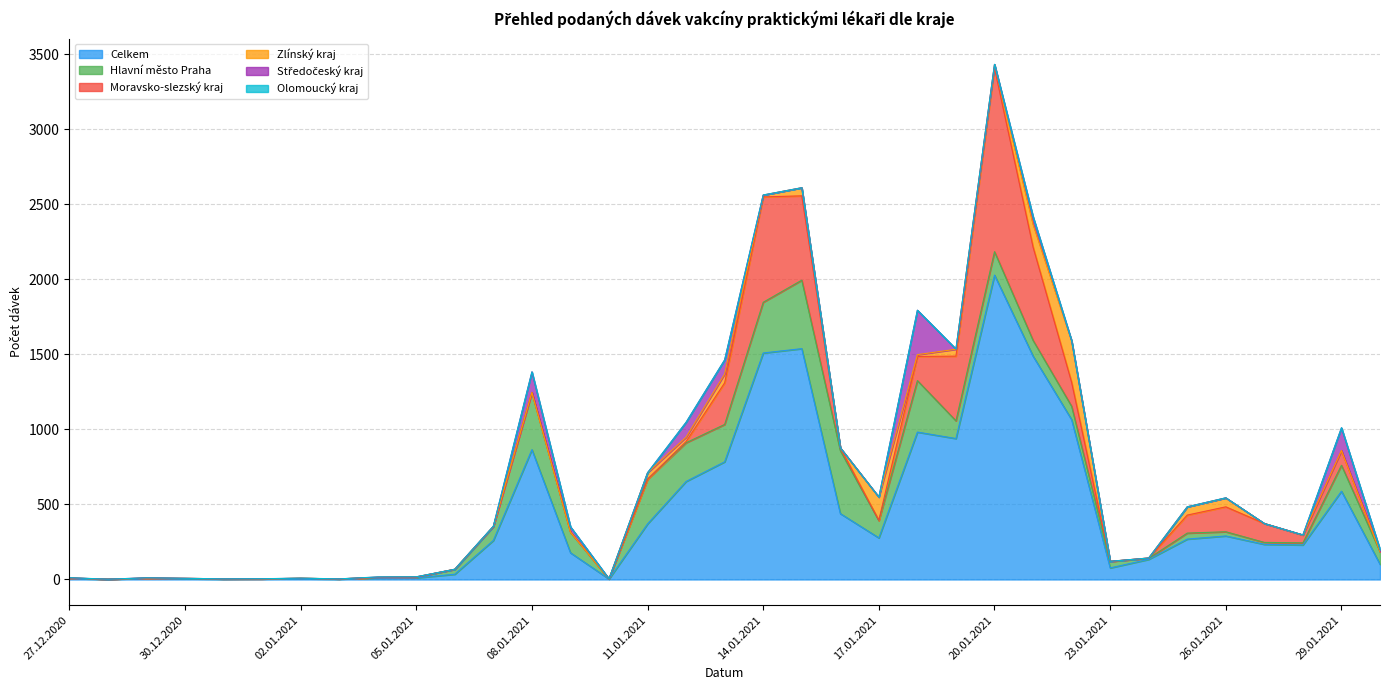

What is the sum of all Hlavní město Praha values?

4010